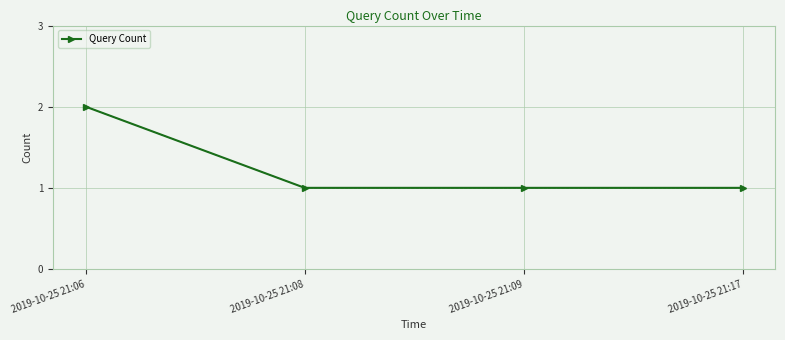

True or false: the data has more than 2 interior local peaks.

False